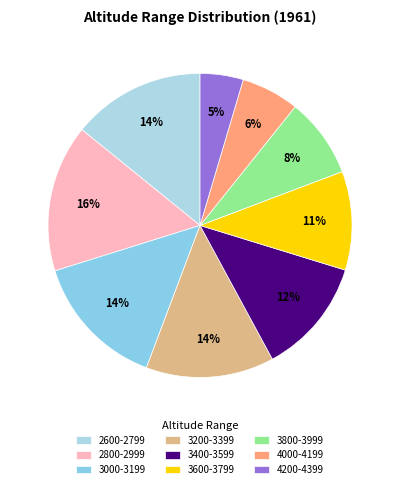

What is the total percentage of 3800-3999 and 4200-4399?

13.1%